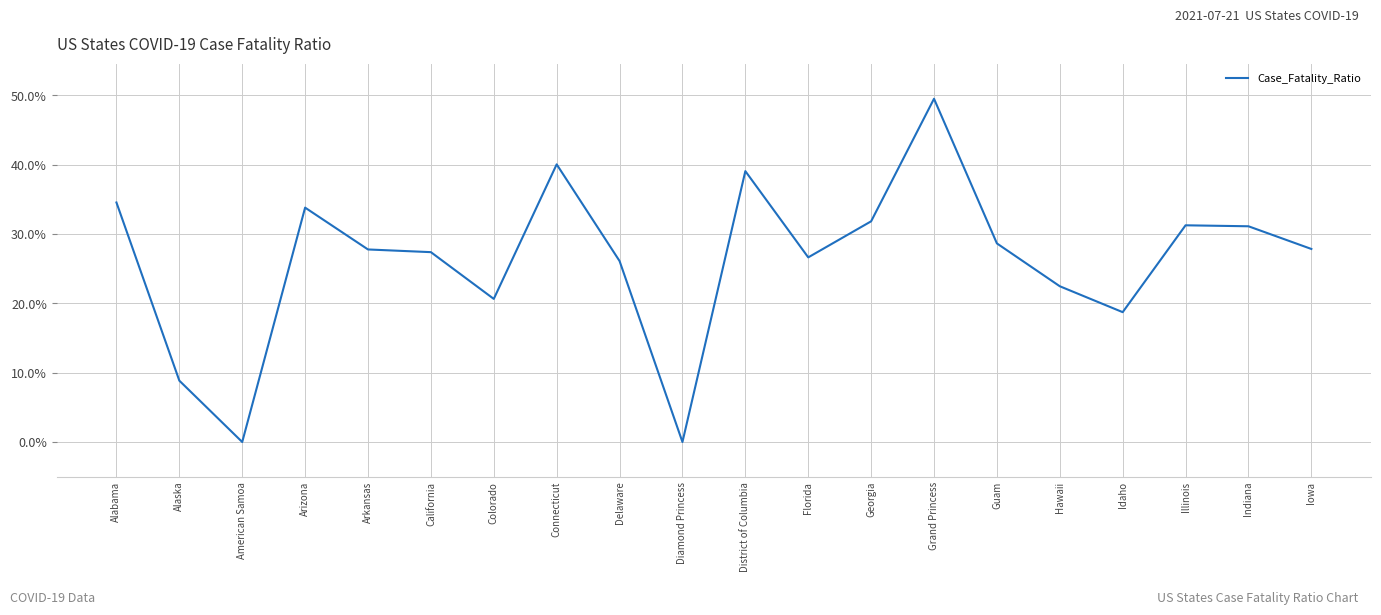

How many series are shown in this chart?

1